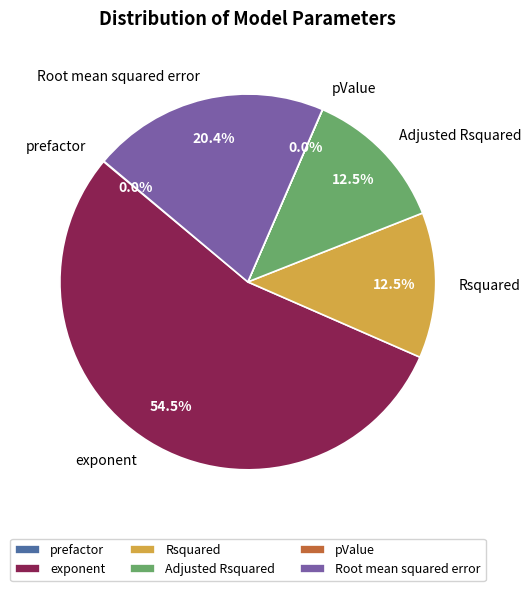

Which slice represents more than half of the pie?

exponent